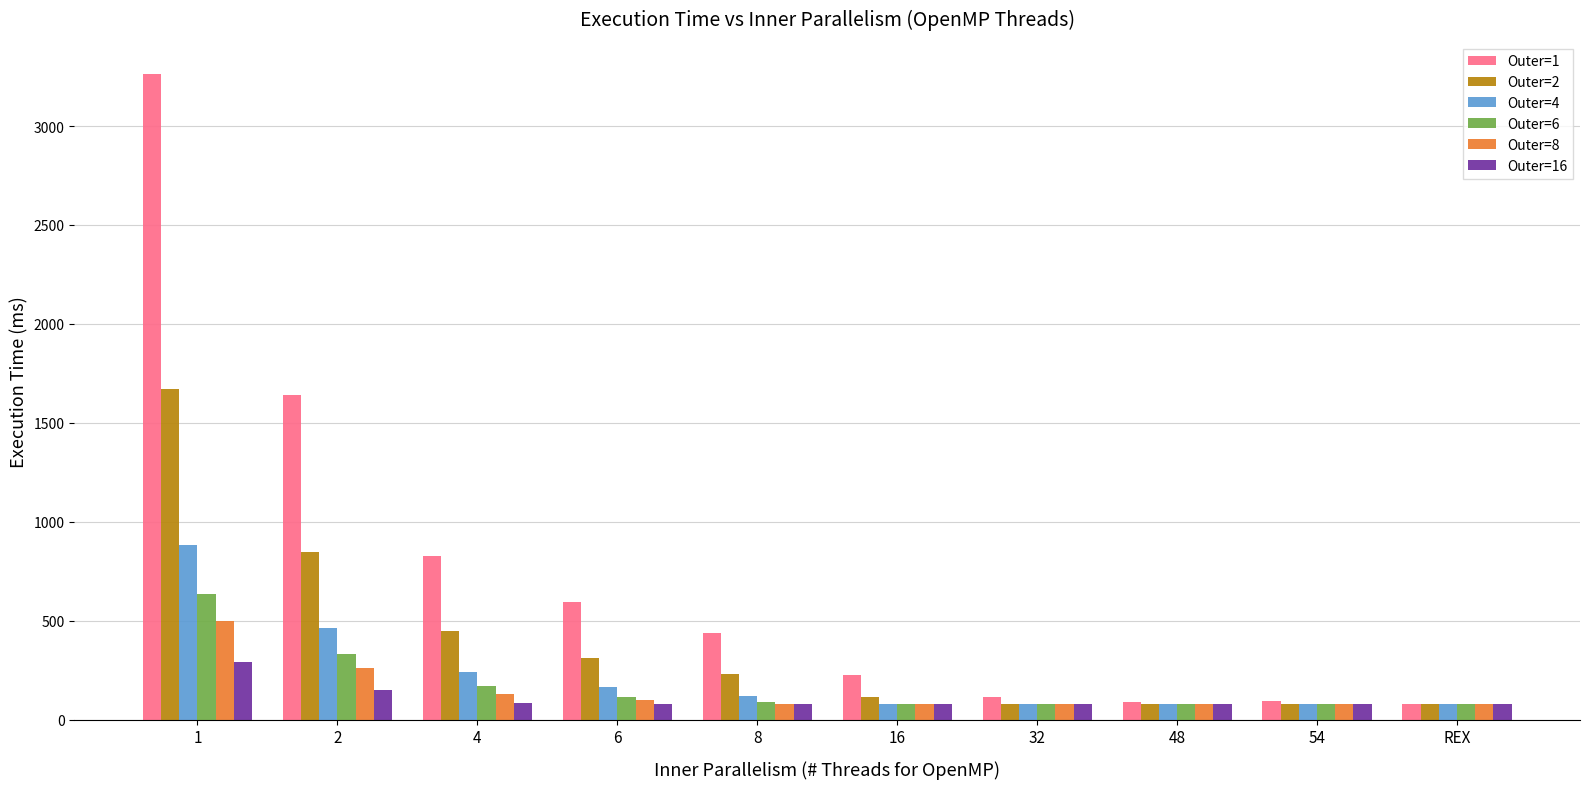

What is the maximum value for Outer=16?

292.9